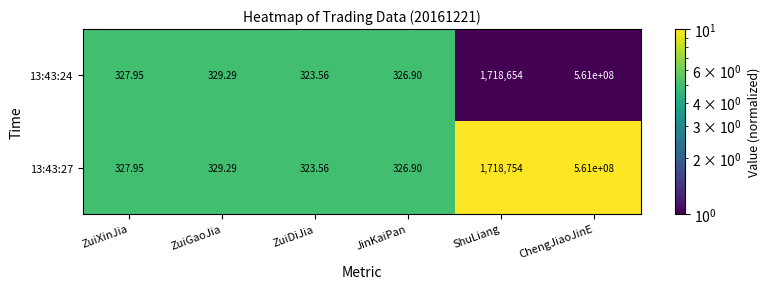

At which label does 13:43:27 first exceed 329?

ZuiGaoJia